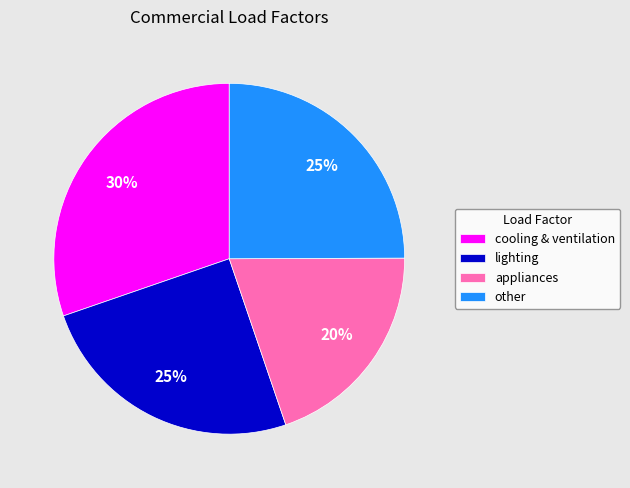

What is the ratio of the value at appliances to the value at other?

0.8